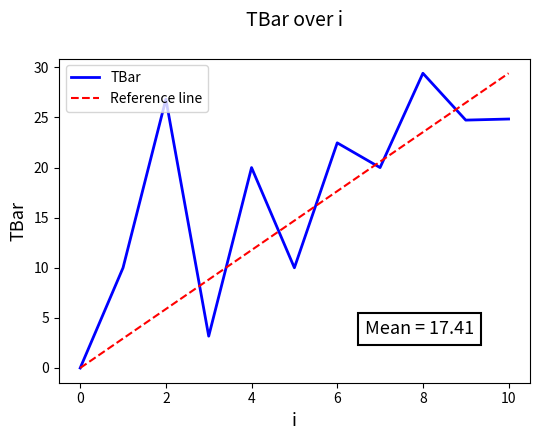

Reading right to left, extract all data points from this chart.

10=24.8	9=24.7	8=29.4	7=20.0	6=22.5	5=10.0	4=20.0	3=3.2	2=26.8	1=10.0	0=0.0